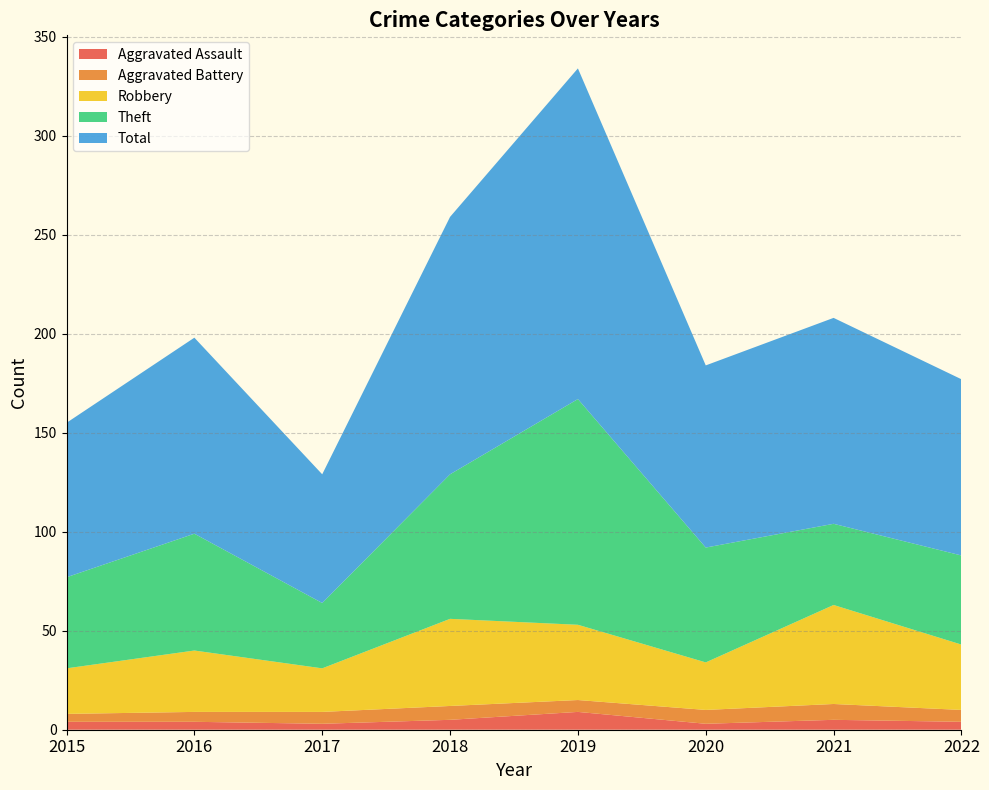

Reading left to right, transcribe all the data shown in this chart.

Aggravated Assault: 2015=4	2016=4	2017=3	2018=5	2019=9	2020=3	2021=5	2022=4
Aggravated Battery: 2015=4	2016=5	2017=6	2018=7	2019=6	2020=7	2021=8	2022=6
Robbery: 2015=23	2016=31	2017=22	2018=44	2019=38	2020=24	2021=50	2022=33
Theft: 2015=46	2016=59	2017=33	2018=73	2019=114	2020=58	2021=41	2022=45
Total: 2015=78	2016=99	2017=65	2018=130	2019=167	2020=92	2021=104	2022=89